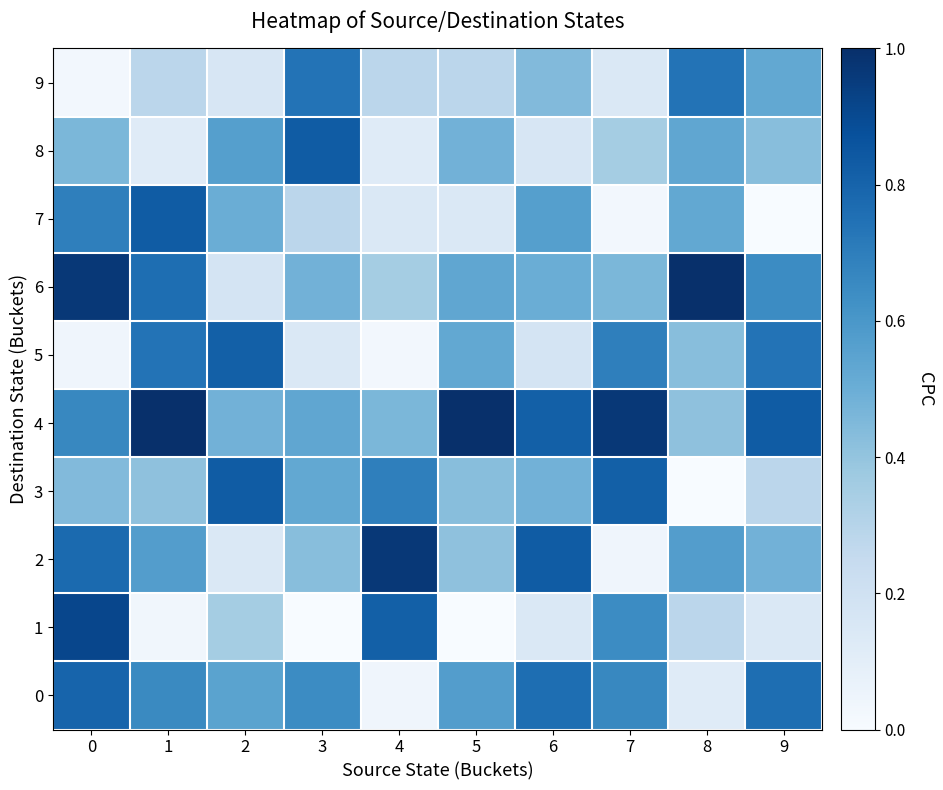

How many series are shown in this chart?

10